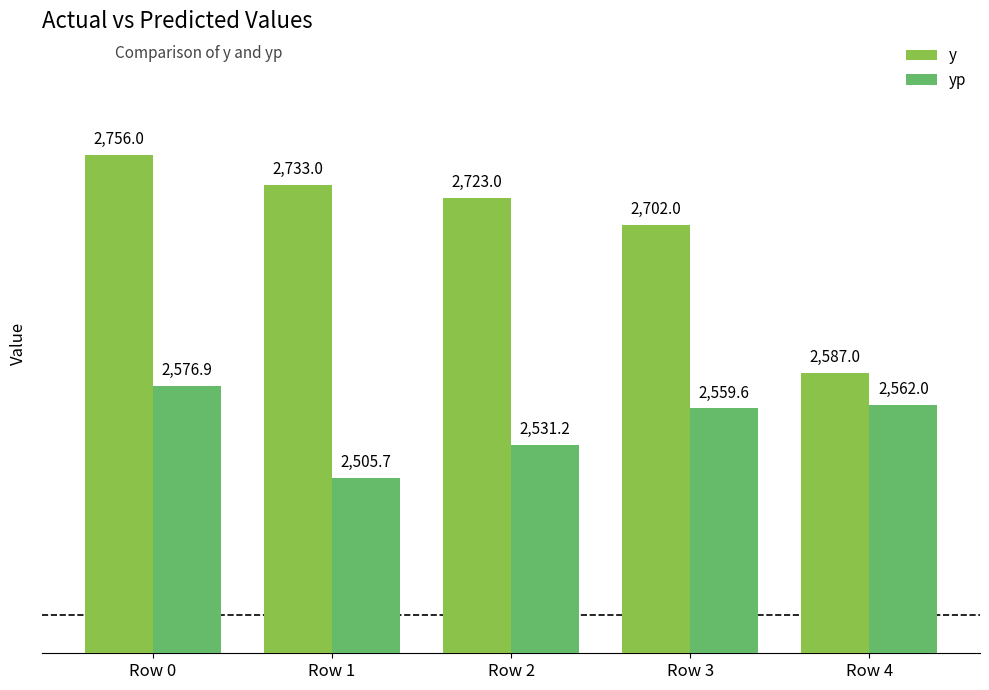

What is the difference between the highest and lowest values at Row 1?

227.3